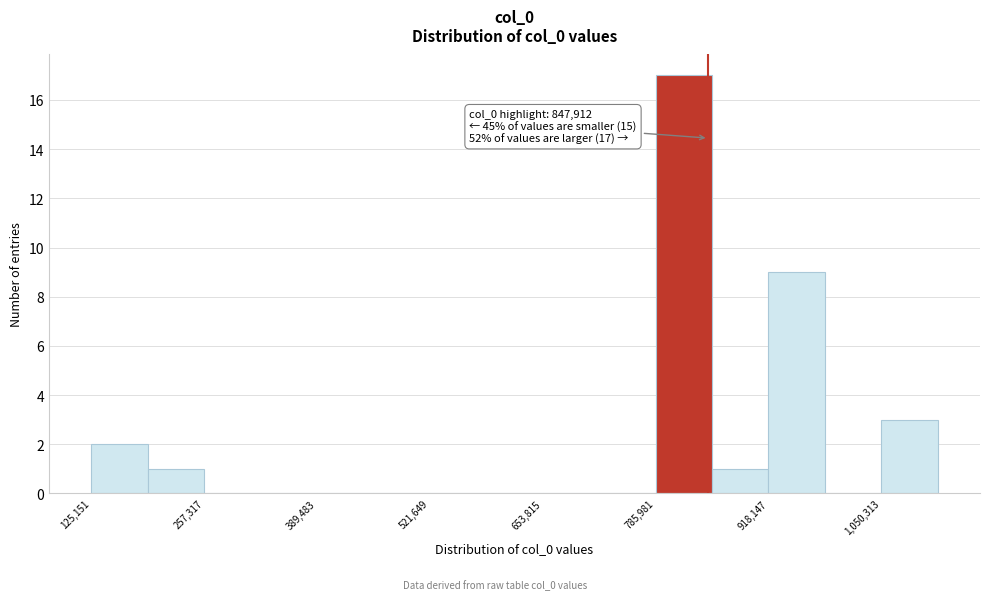

Read against the x-axis, roughly where is the centre of the tallest bar?

820000